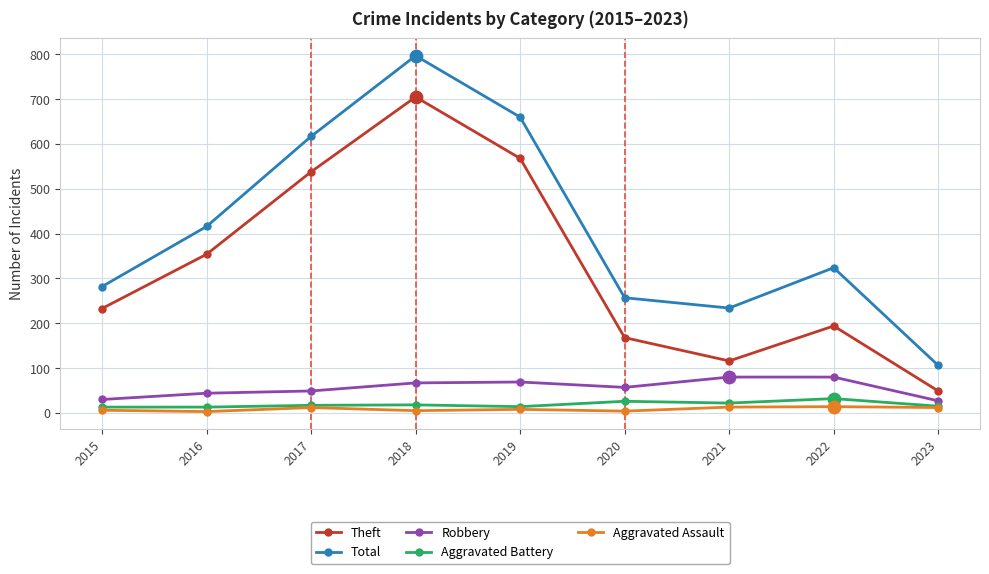

Which series changed the most between 2015 and 2018?

Total